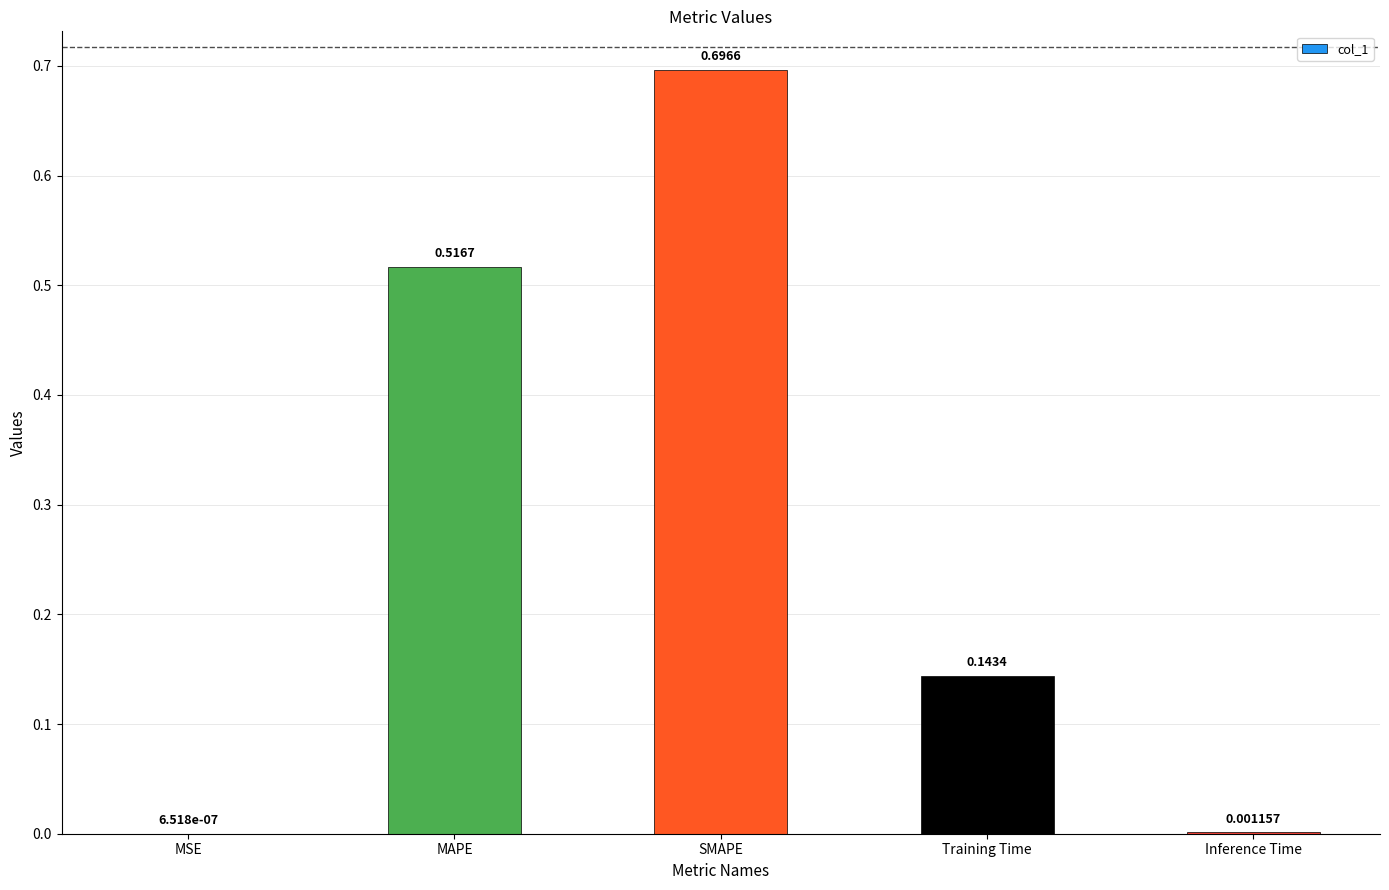

What is the sum of the values at SMAPE and MAPE?

1.2